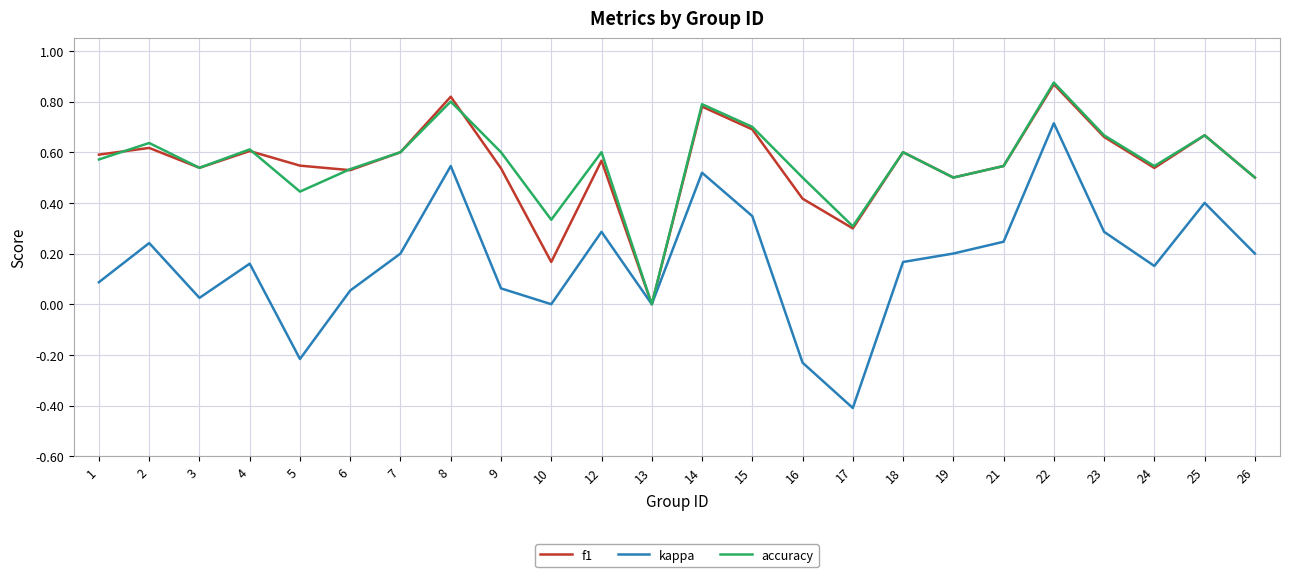

Which label corresponds to the largest value in the chart?

22